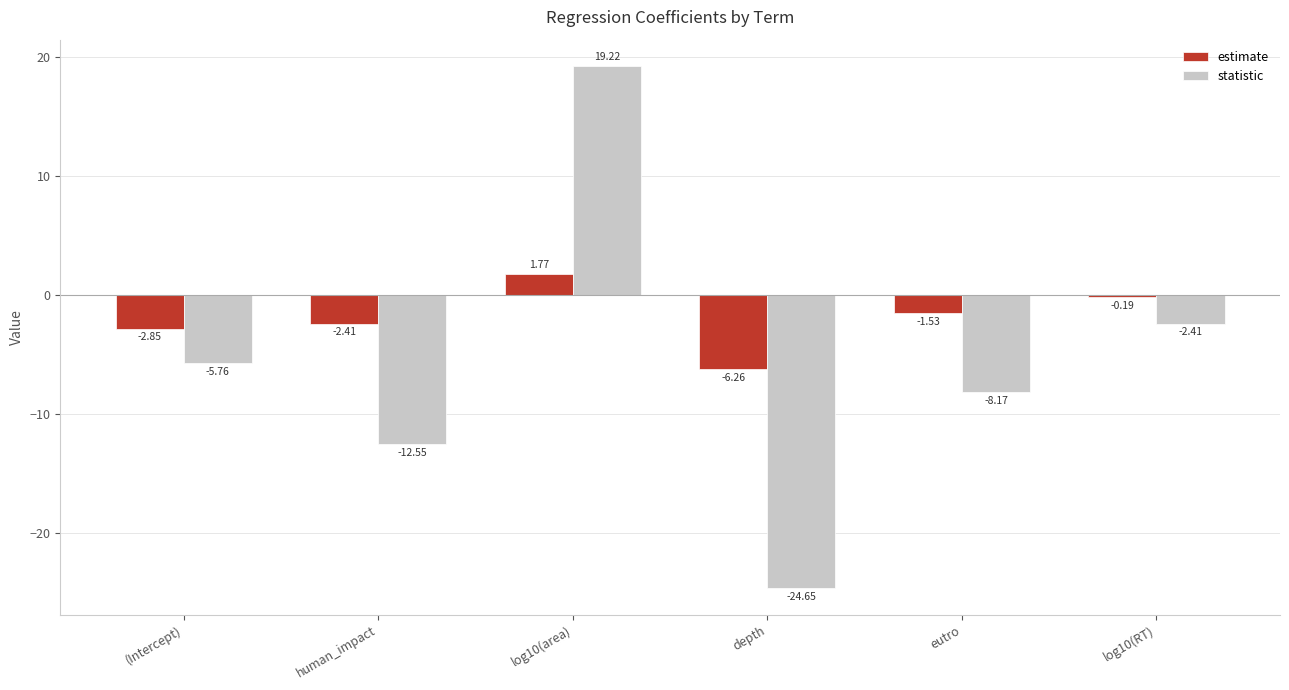

Which category has the highest value across all series?

log10(area)